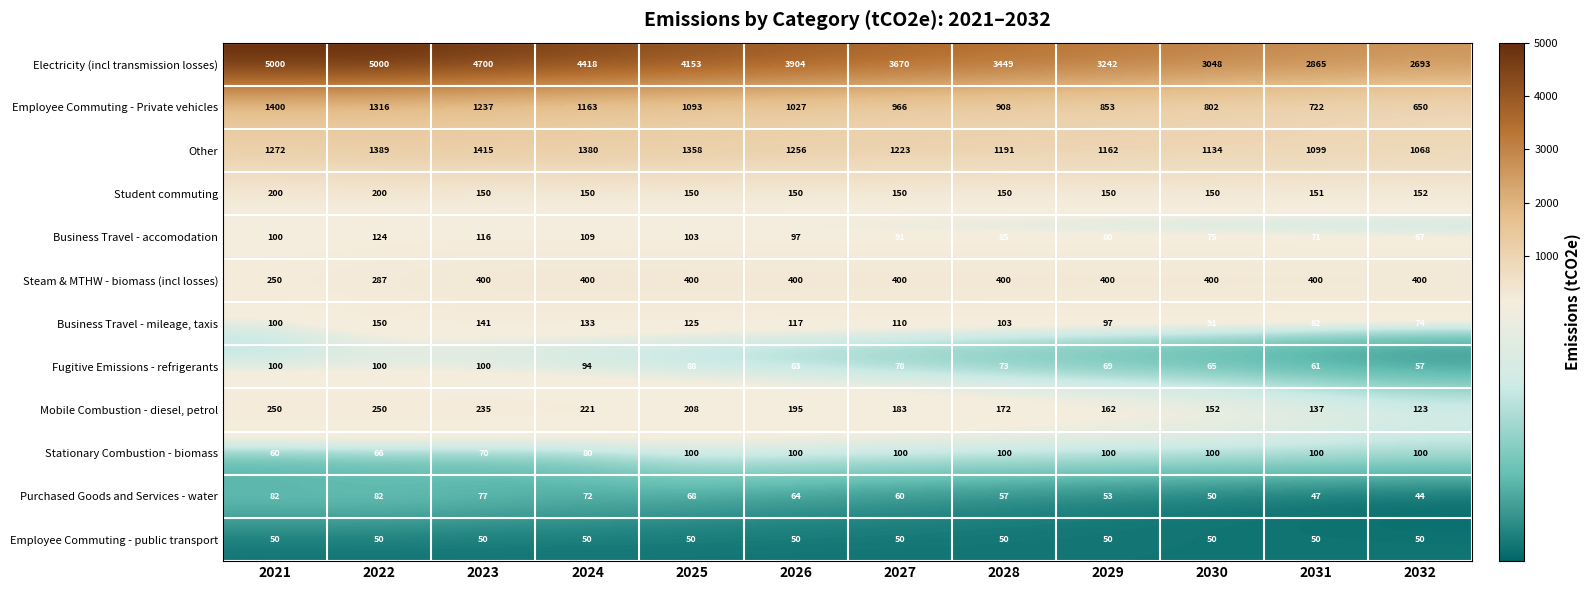

What is the lowest value of the Fugitive Emissions - refrigerants series?

57